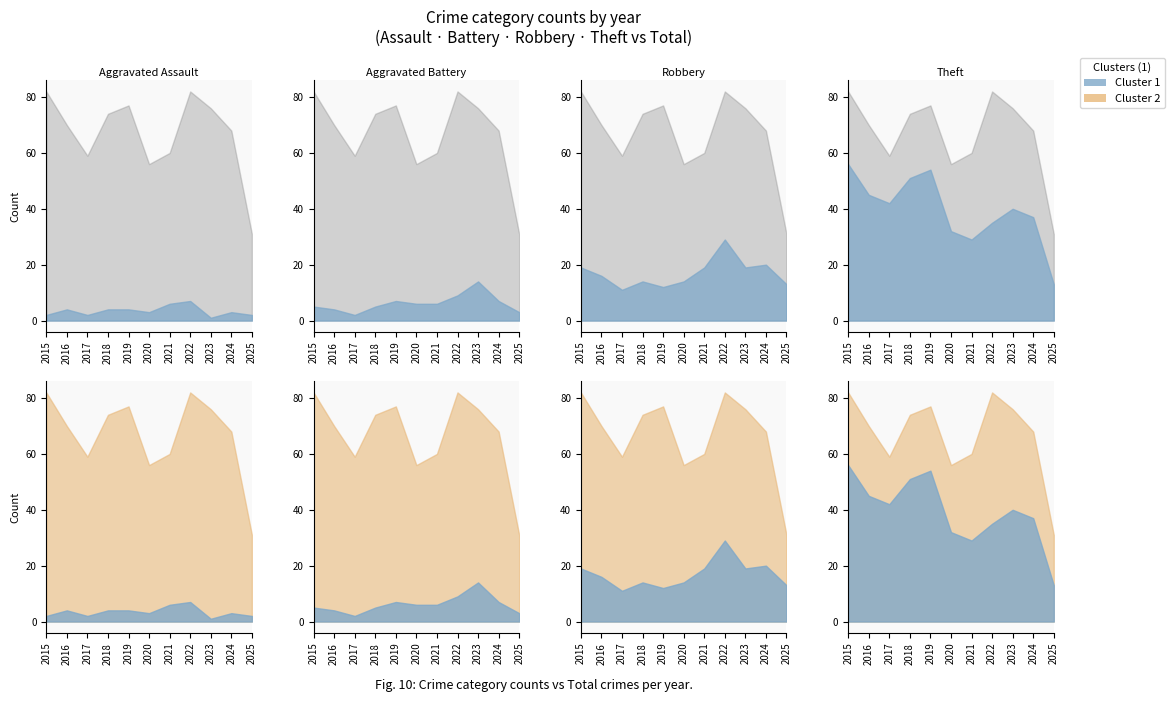

The value of Robbery at 2025 is 13. True or false?

True